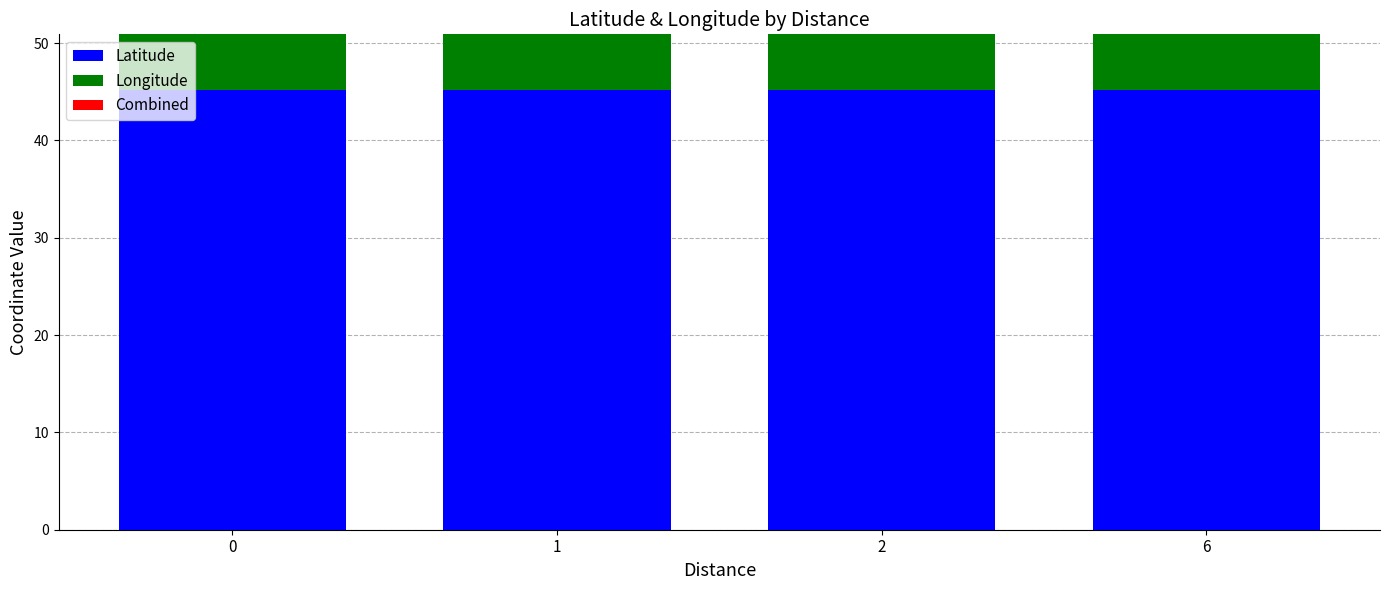

The Latitude series shows 45.2 at 6. True or false?

True